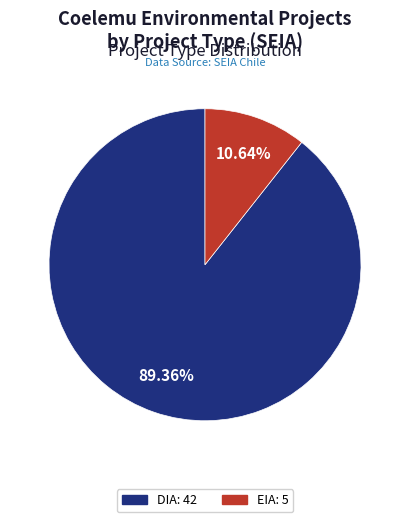

Does DIA account for over 50% of the chart?

Yes